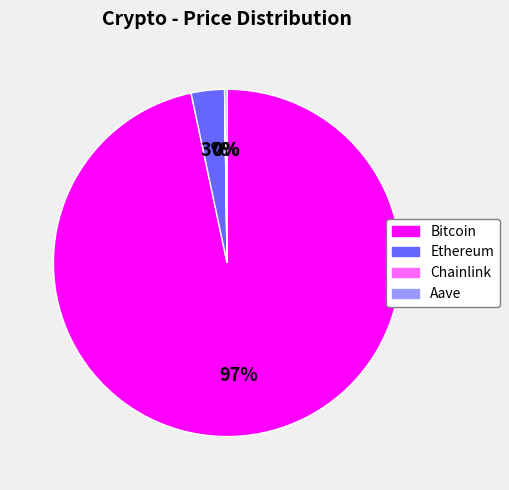

To the nearest percent, what is the difference between the Ethereum and Bitcoin slice percentages?

94%